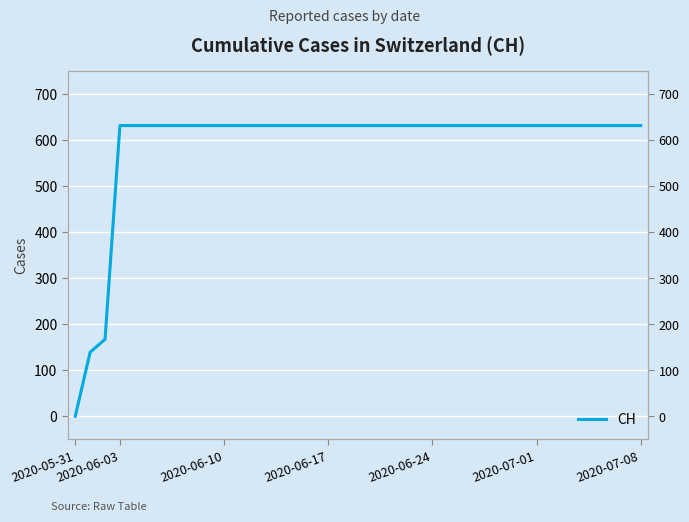

What is the value of the 4th point from the left?

631